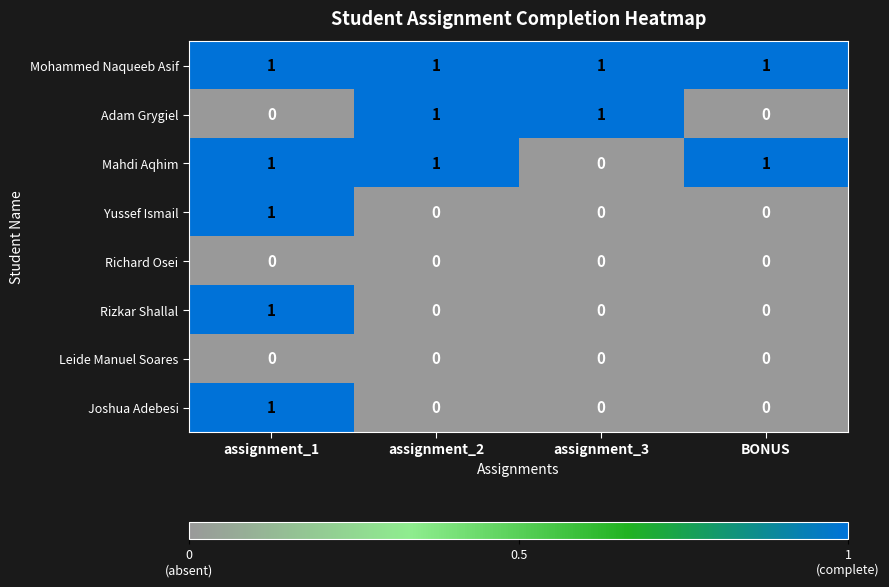

At how many categories does at least one series exceed 0?

4